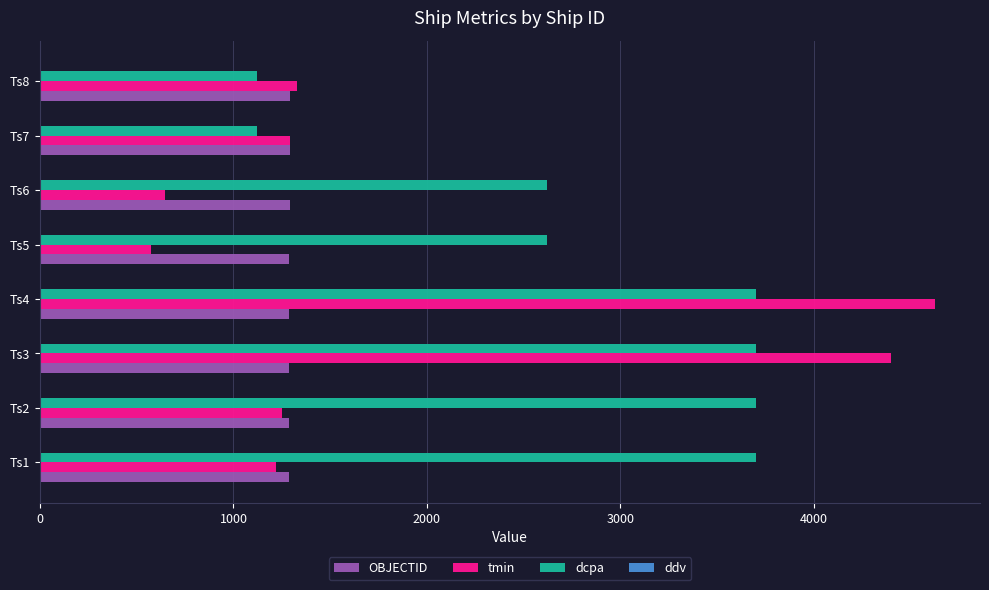

Which label corresponds to the largest value in the chart?

Ts4